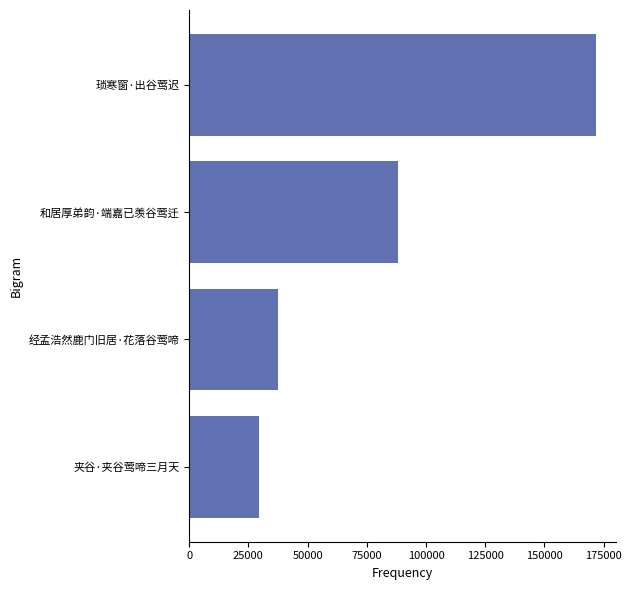

Rank the categories by value from lowest to highest.

夹谷·夹谷莺啼三月天, 经孟浩然鹿门旧居·花落谷莺啼, 和居厚弟韵·端嘉已羡谷莺迁, 琐寒窗·出谷莺迟